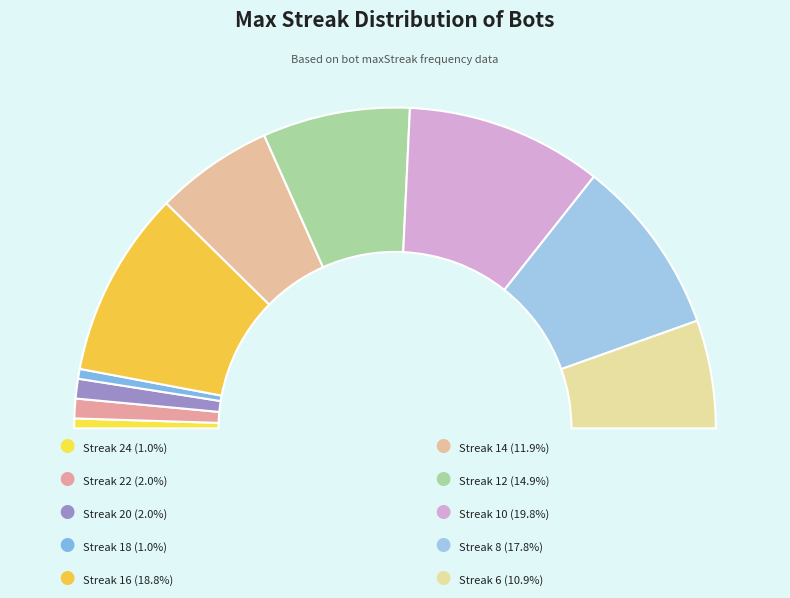

True or false: 10 accounts for 14% of the total.

False